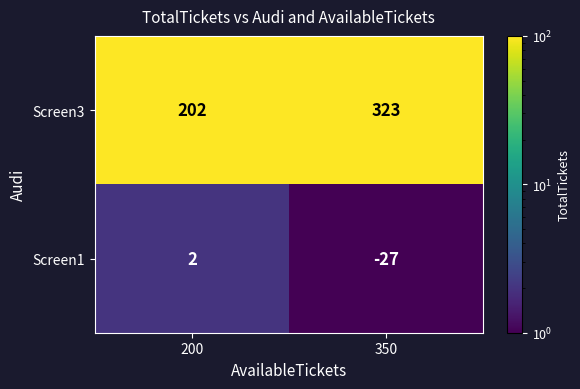

Where is Screen1 nearest to the value -12?

200